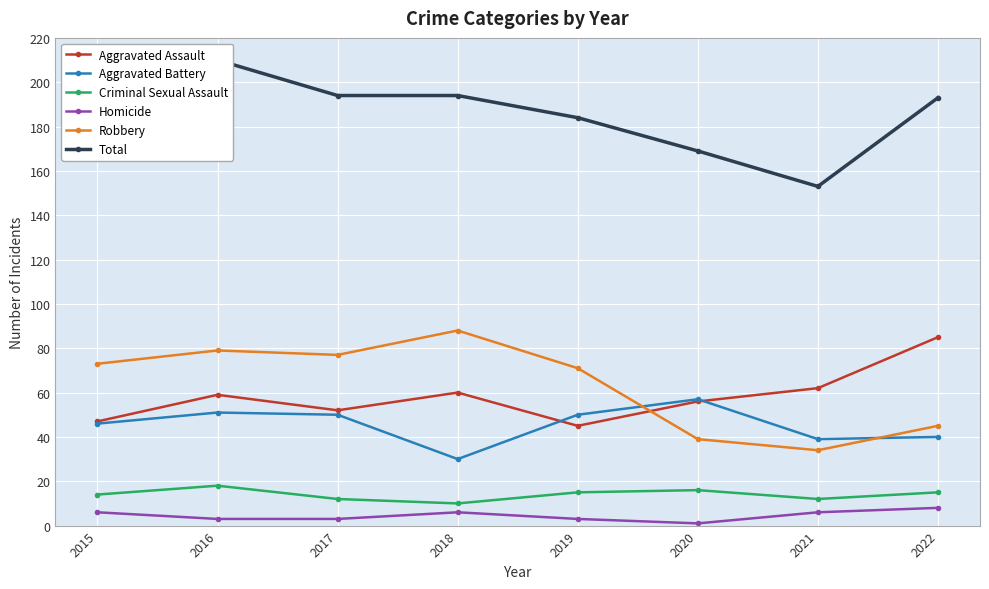

At which label does Robbery reach its minimum?

2021